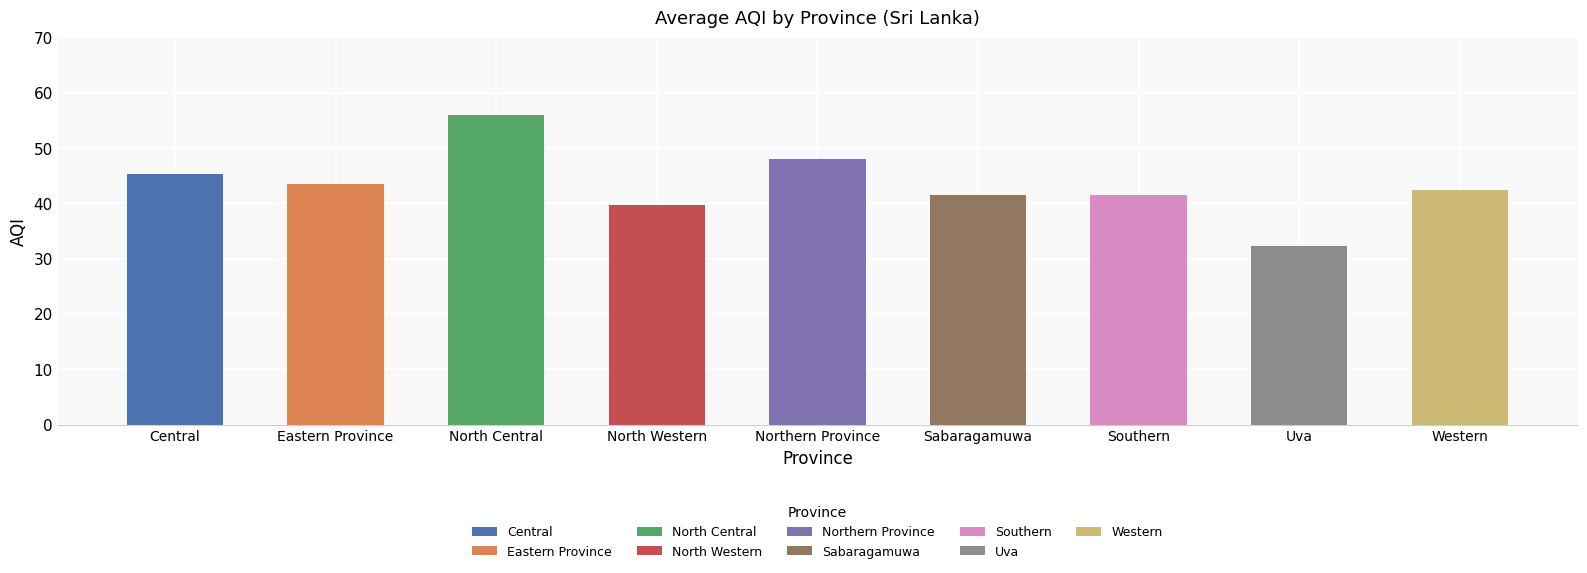

What is the smallest value displayed?

32.5